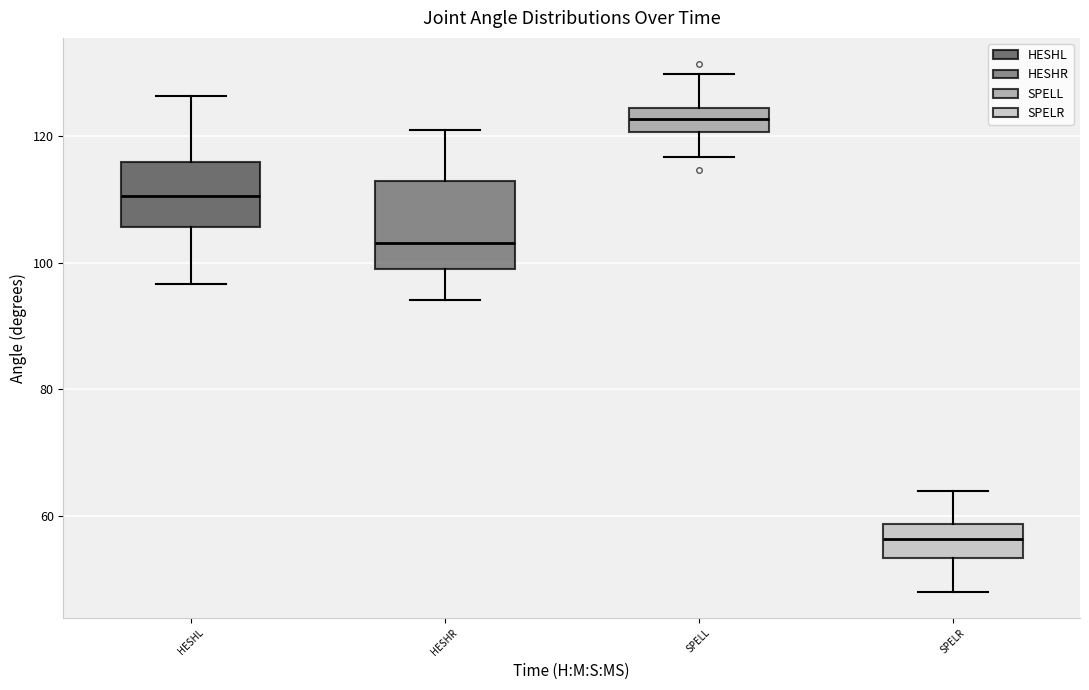

Reading left to right, transcribe this box plot: for each box, give where its median line is, the range the box spans, and where its two whiskers end, as read against the y-axis. The values are not printed on the chart, so give them approximately, as read against the axis.

HESHL: median 110, box 106 to 116, whiskers 96 to 126
HESHR: median 104, box 98 to 112, whiskers 94 to 122
SPELL: median 122, box 120 to 124, whiskers 116 to 130
SPELR: median 56, box 54 to 58, whiskers 48 to 64